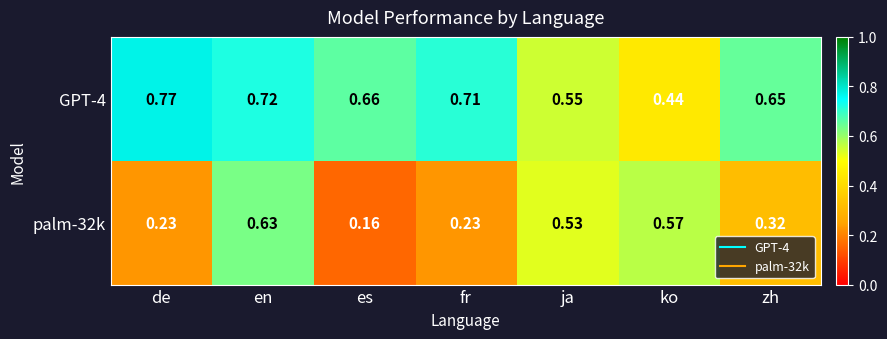

At which category is the sum across all series the highest?

en